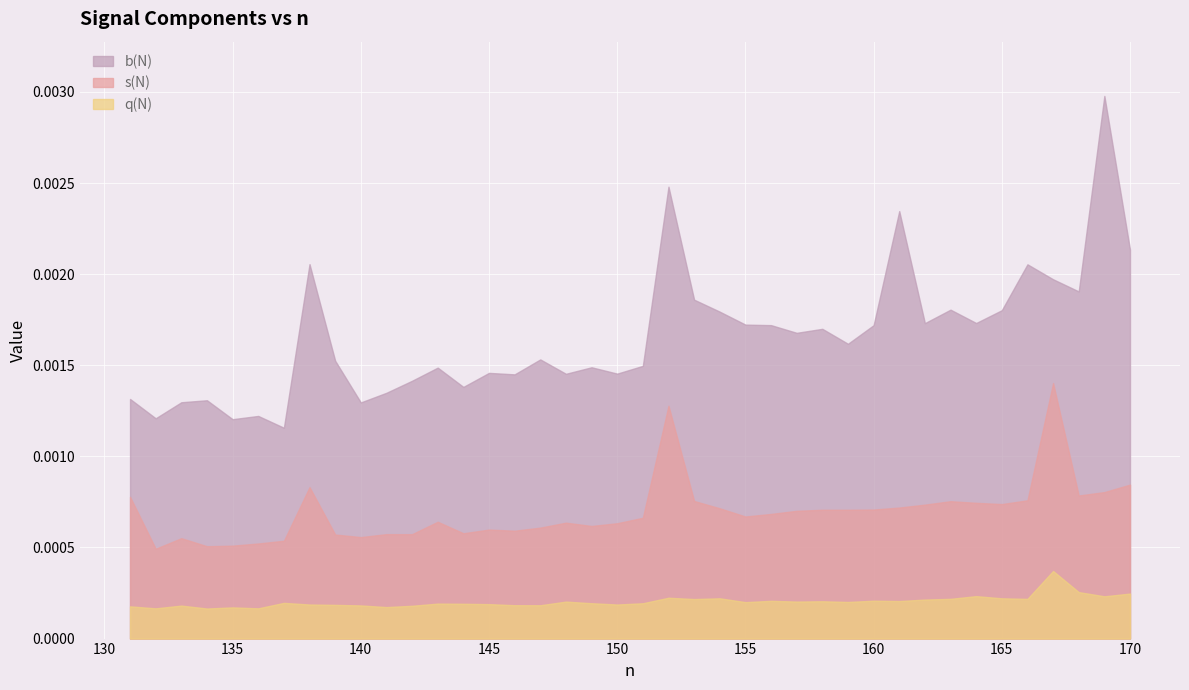

True or false: q(N) and s(N) cross at least once.

False